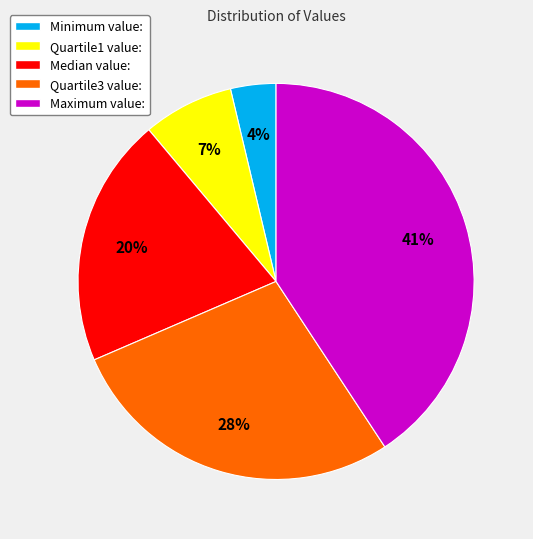

Is there any slice that represents more than half of the pie?

No